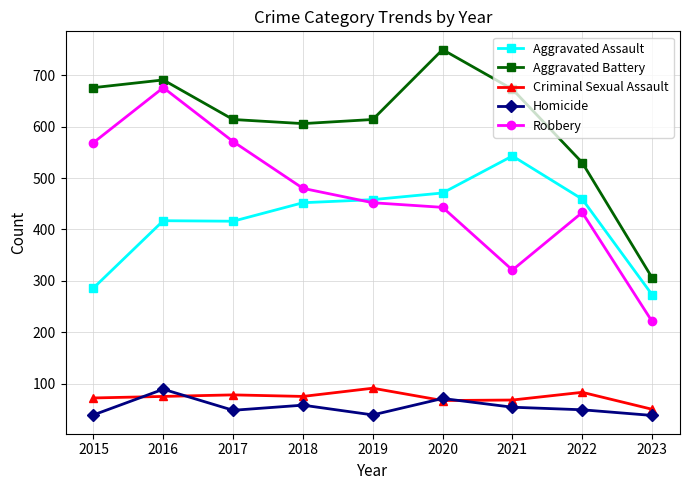

How many data points in Criminal Sexual Assault are less than 75?

4